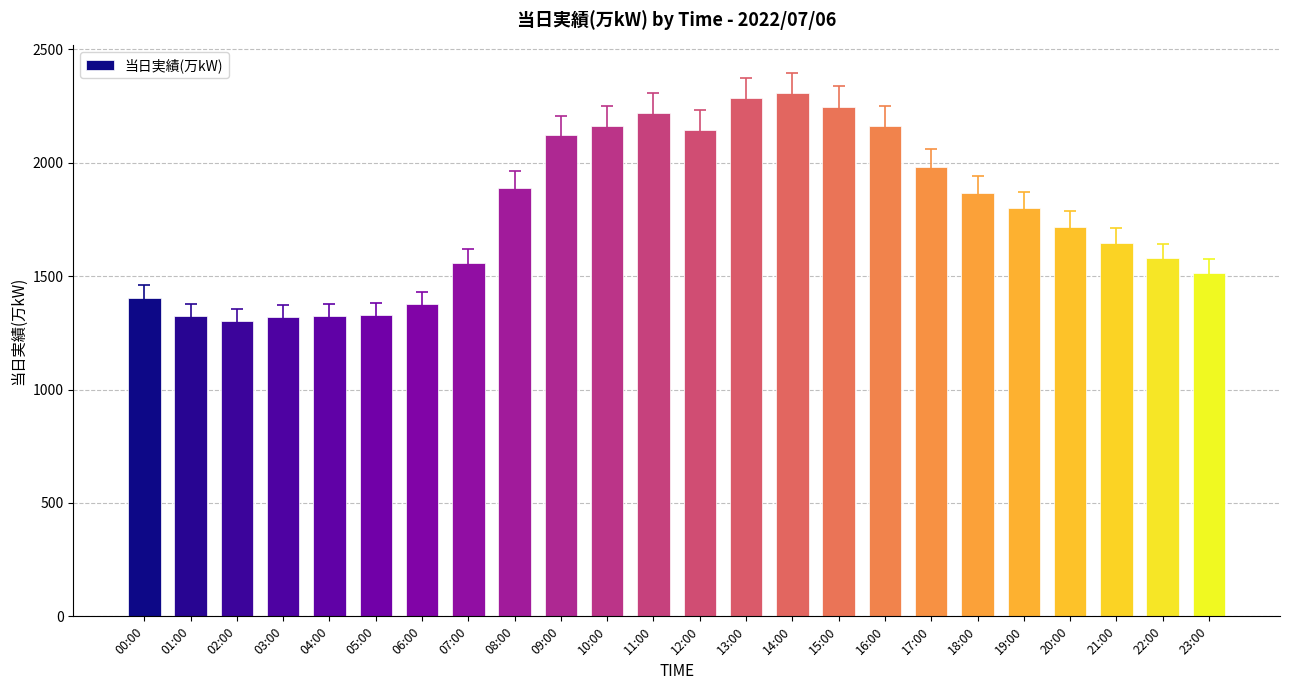

At which label does the data first exceed 1800?

08:00